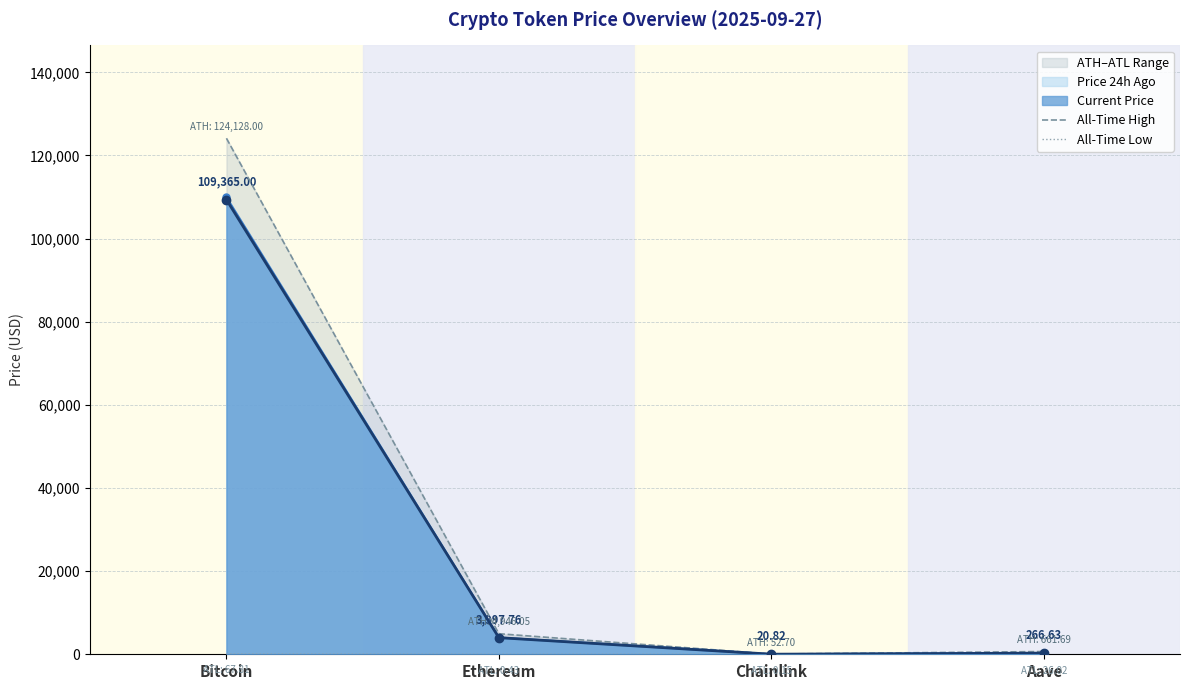

How many values in the All-Time Low series exceed 26?

2